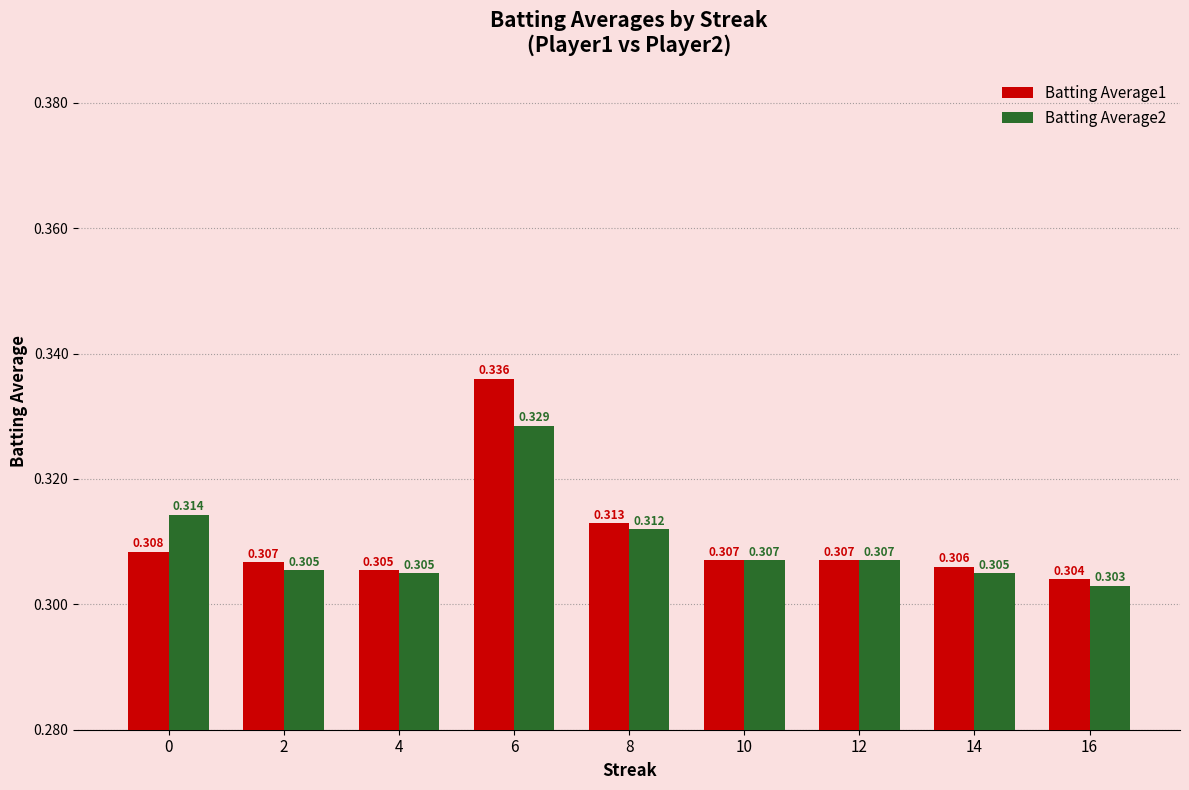

What is the total value across all series at 14?

0.6